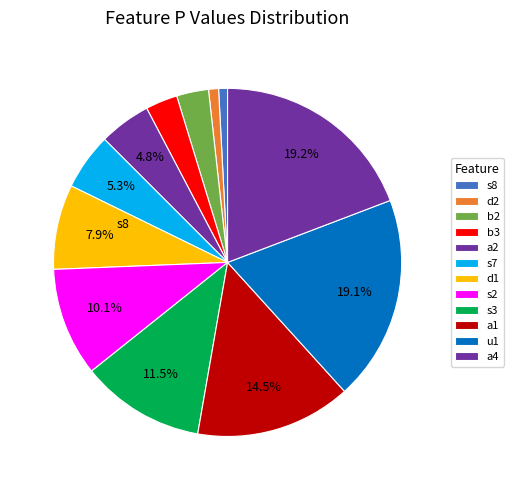

Count the number of slices in the pie.

12